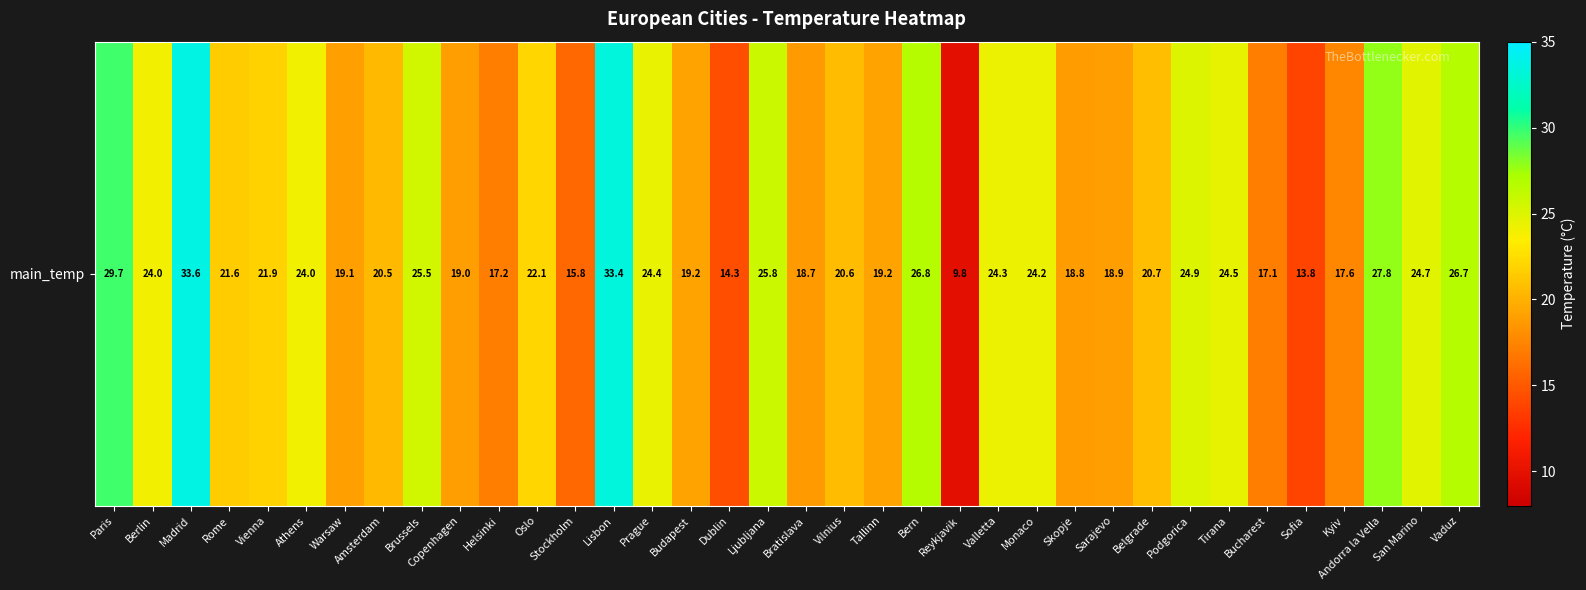

What is the change in value from Sarajevo to San Marino?

+5.8